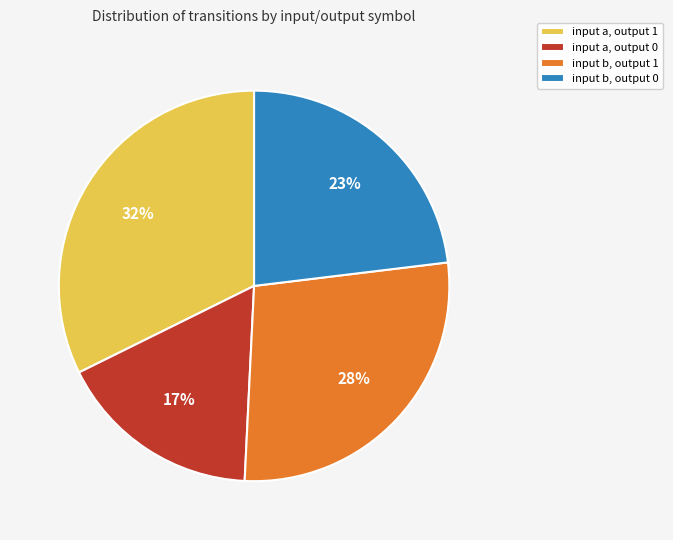

How many slices are in this pie chart?

4